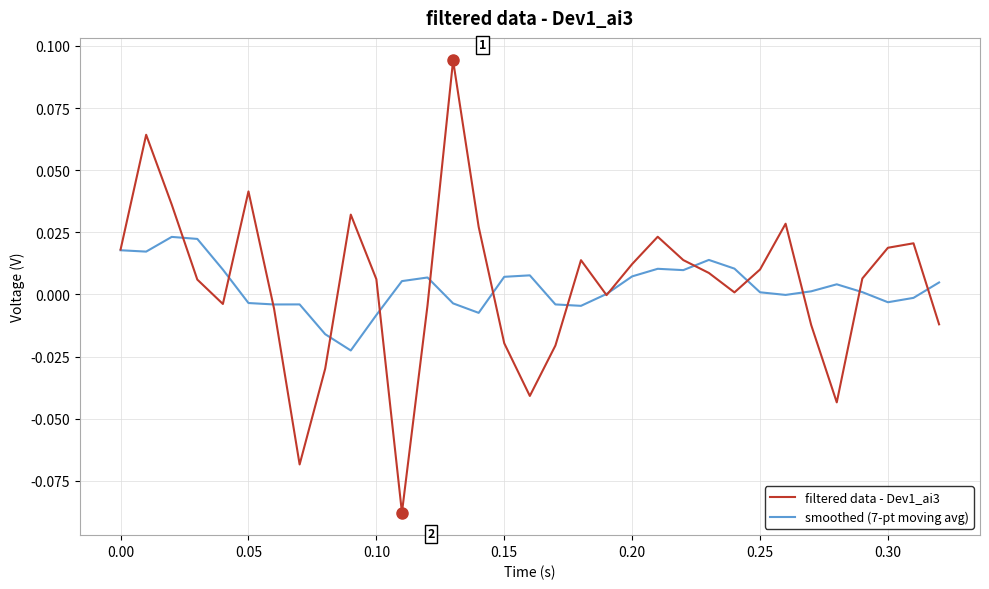

Count the number of categories in the chart.

33